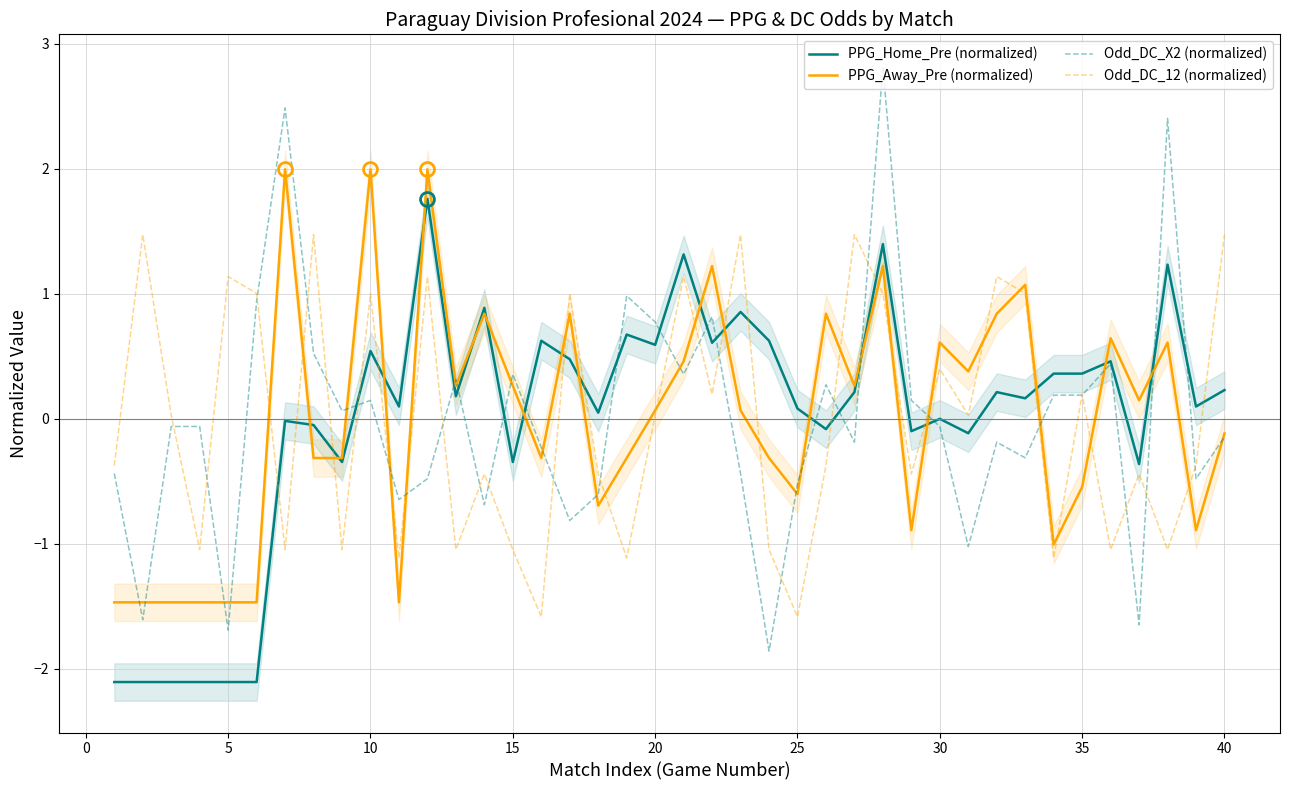

What is the approximate value of Odd_DC_12 (normalized) at 10?

1.0